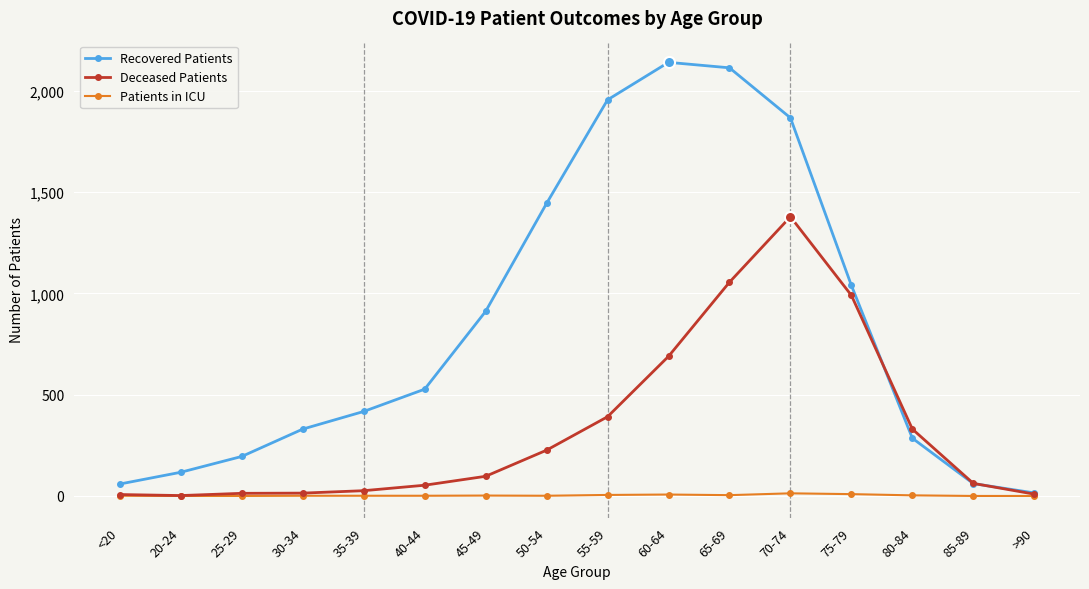

What is the value of the Patients in ICU point at the 11th from the left?

4